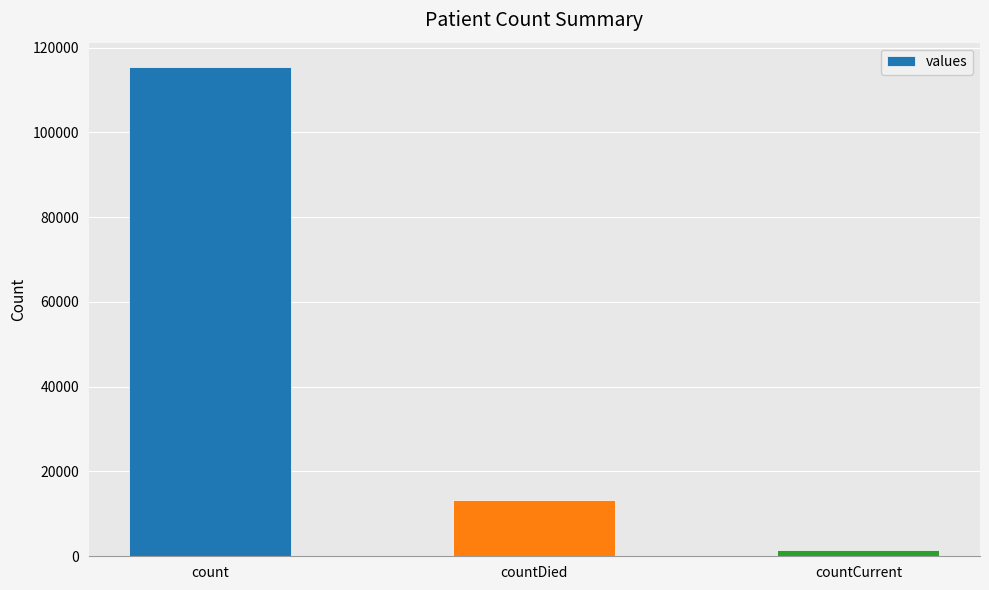

The chart shows a value of 13343 at countDied. True or false?

True